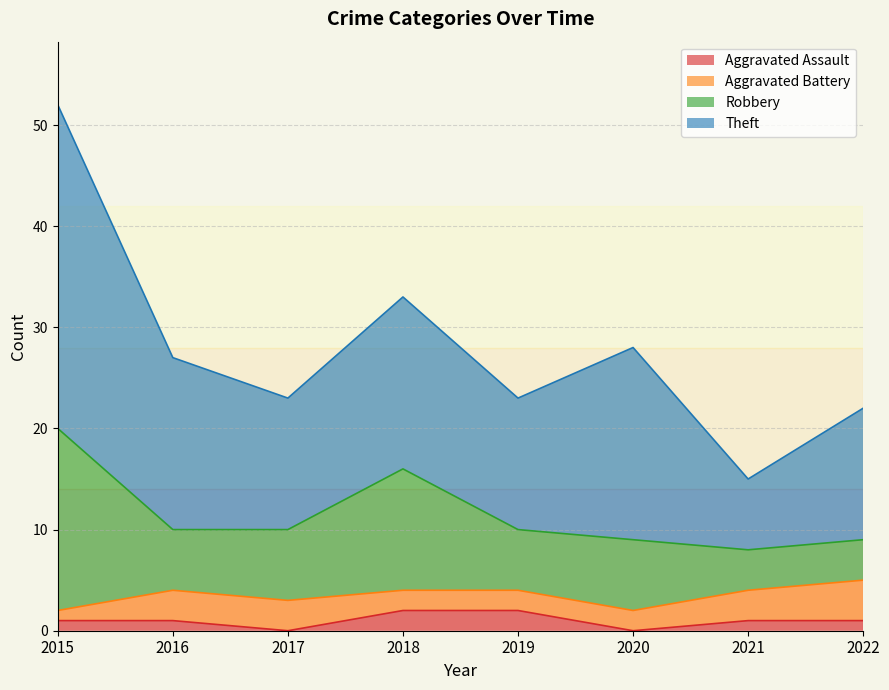

Which category has the lowest value in the Theft series?

2021